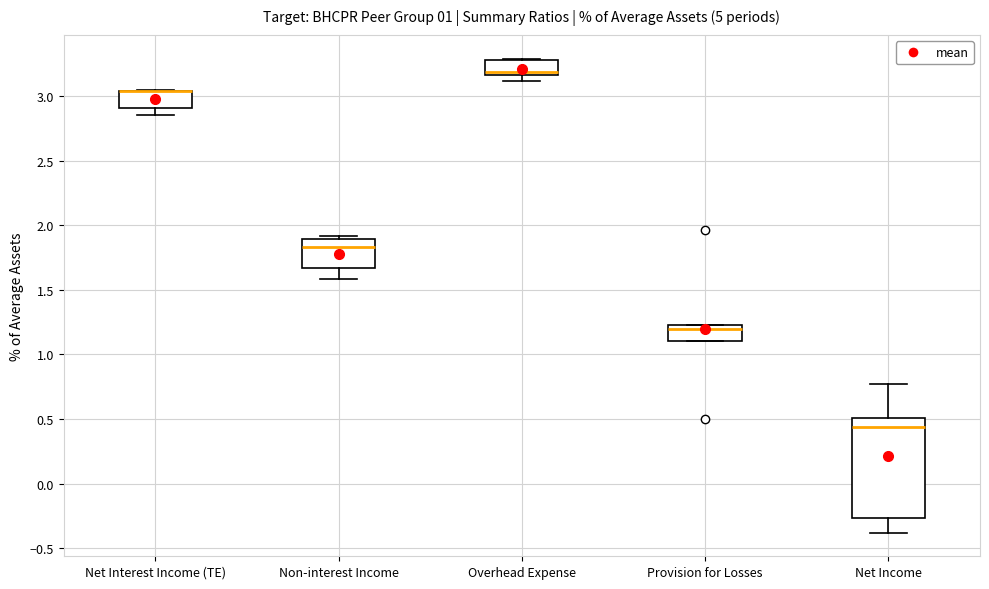

Where is the upper edge of the box for Overhead Expense on the y-axis? The values are not printed on the chart, so give them approximately, as read against the axis.

3.30